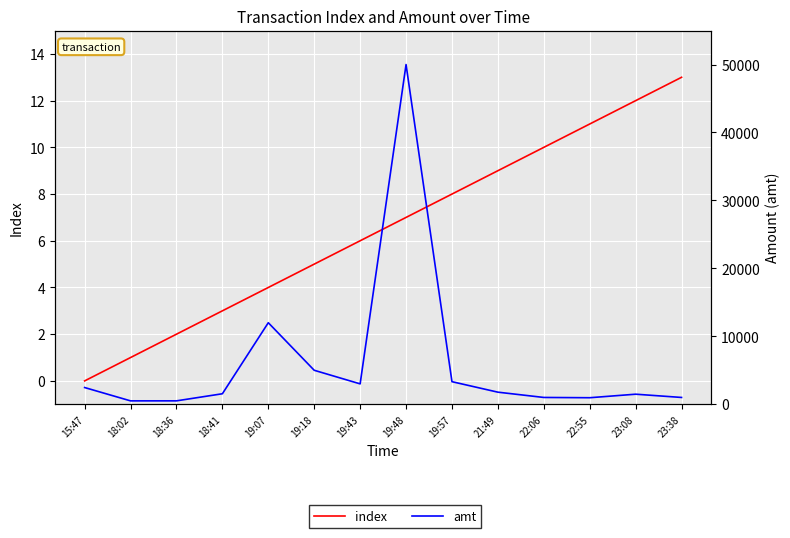

Reading left to right, list all the values displayed in this chart.

index: 15:47=0.0	18:02=1.0	18:36=2.0	18:41=3.0	19:07=4.0	19:18=5.0	19:43=6.0	19:48=7.0	19:57=8.0	21:49=9.0	22:06=10.0	22:55=11.0	23:08=12.0	23:38=13.0
amt: 15:47=2460.0	18:02=497.5	18:36=500.0	18:41=1545.0	19:07=12000.0	19:18=5000.0	19:43=3000.0	19:48=50000.0	19:57=3322.0	21:49=1778.0	22:06=1000.0	22:55=960.0	23:08=1480.0	23:38=1000.0